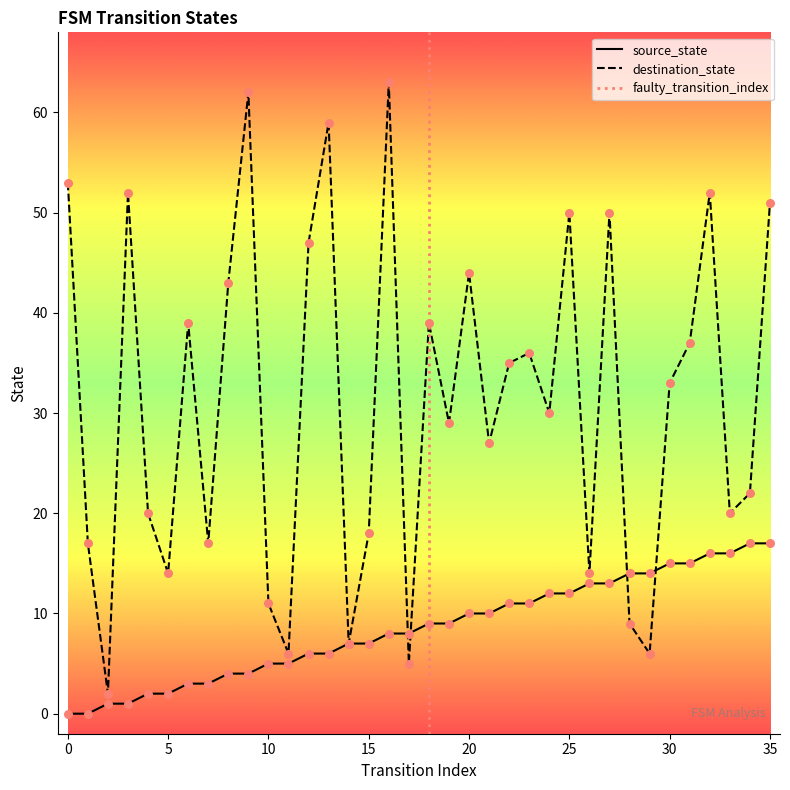

Which series has the widest spread of Y values?

destination_state